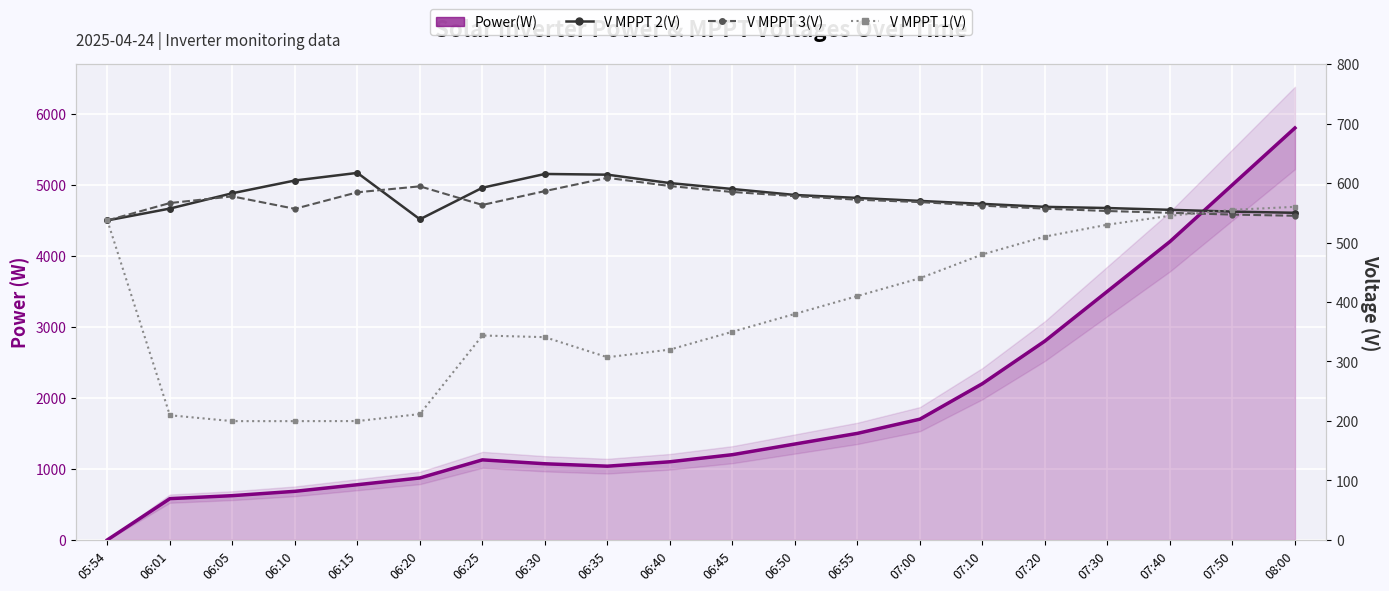

What is the total value across all series at 08:00?

7455.0